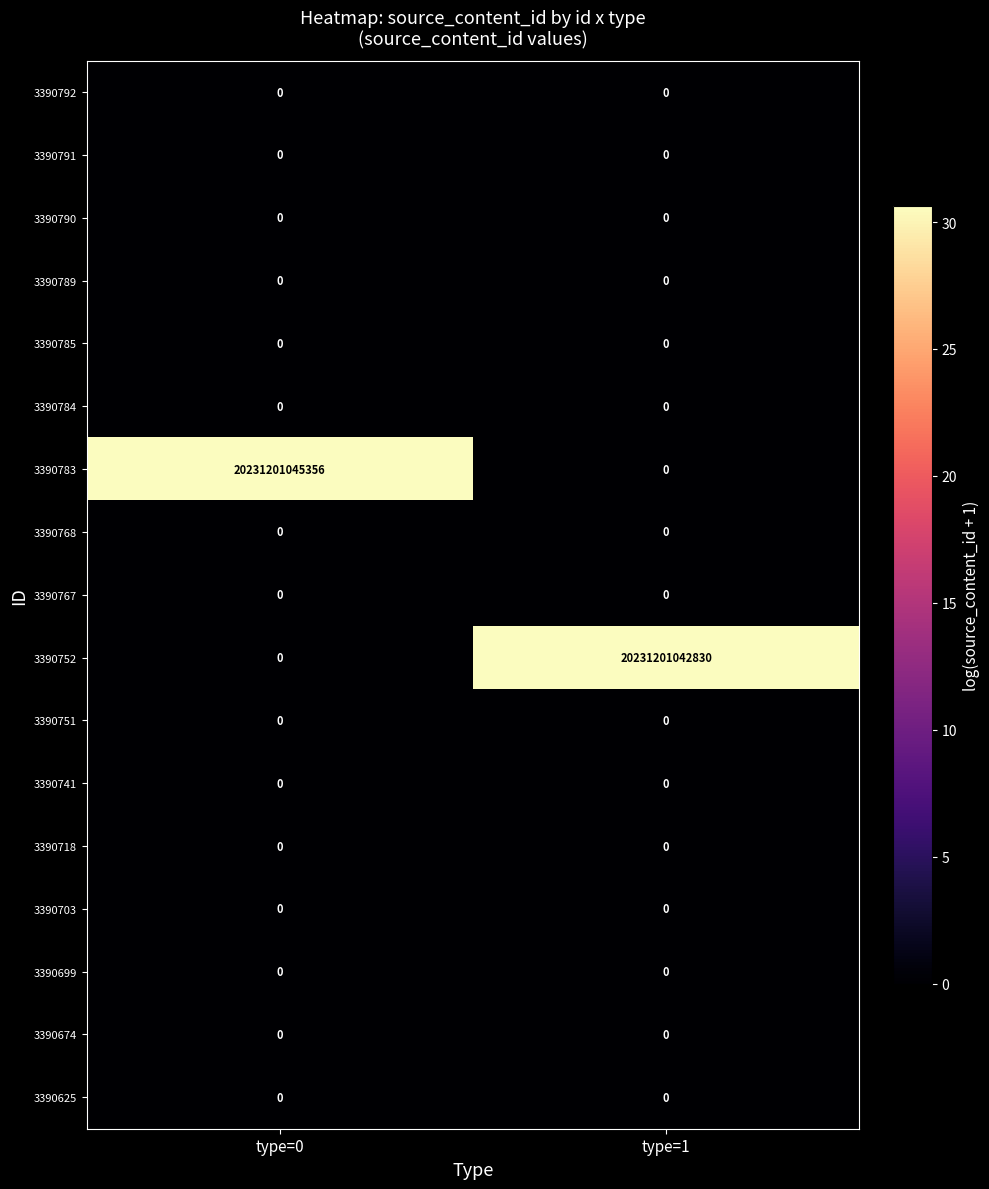

Where is 3390789 nearest to the value 0?

type=0